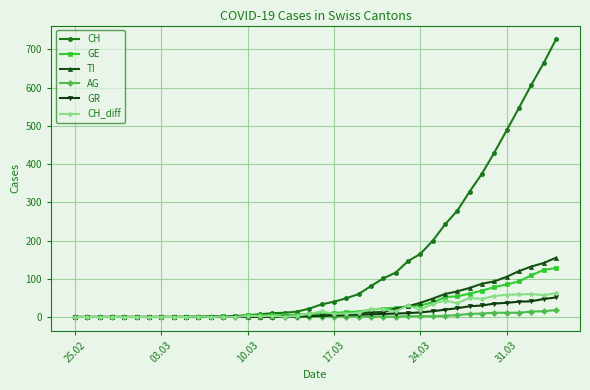

What is the difference between the second highest and second lowest values in the GE series?

123